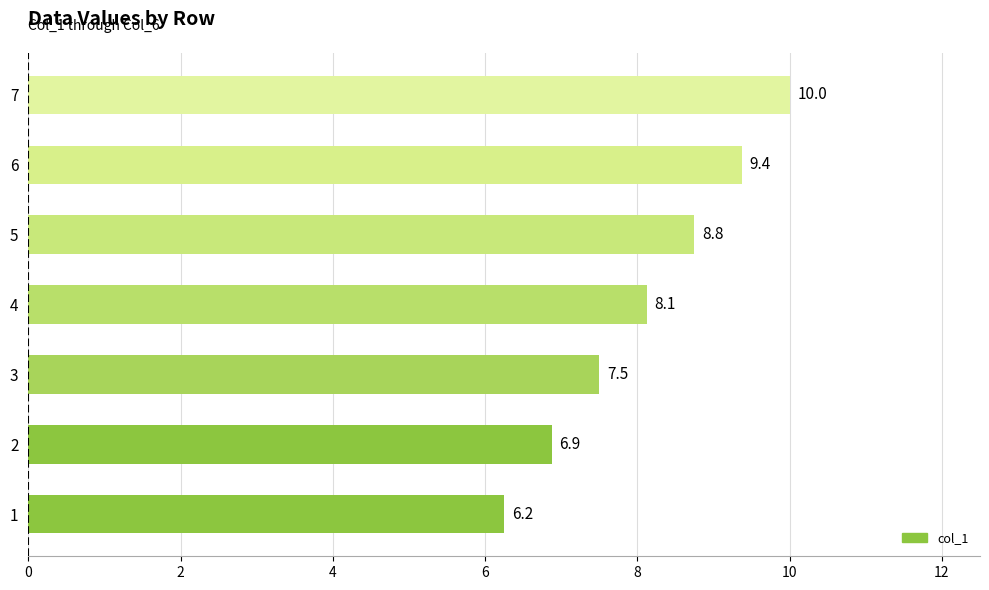

What is the greatest value displayed?

10.0